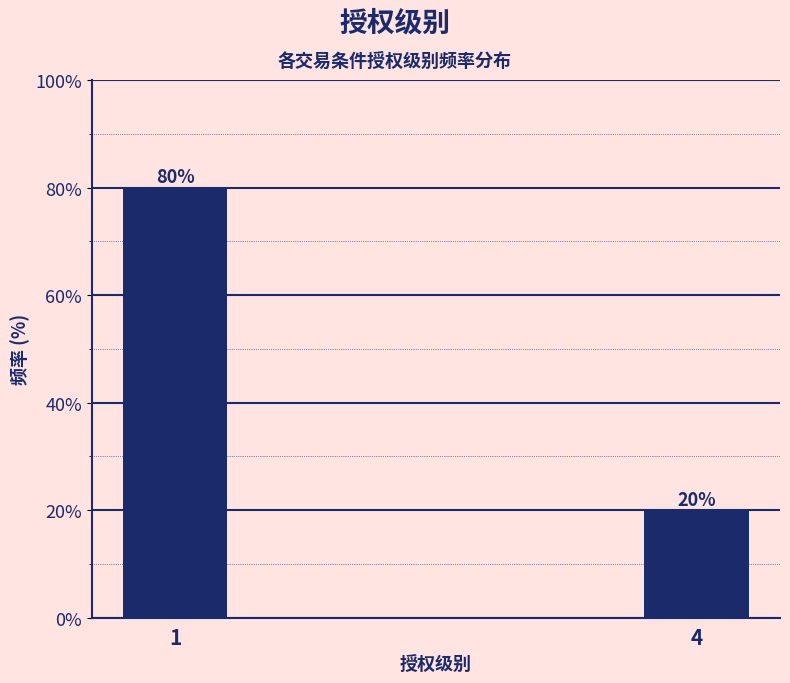

Reading right to left, list all the values displayed in this chart.

4=20	1=80